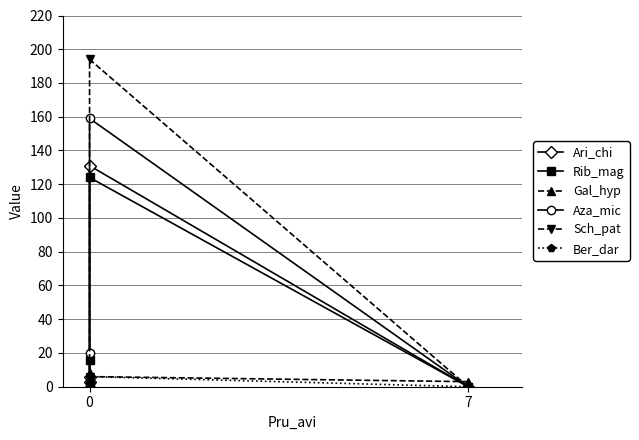

Is this an area chart (filled region under the line)?

No